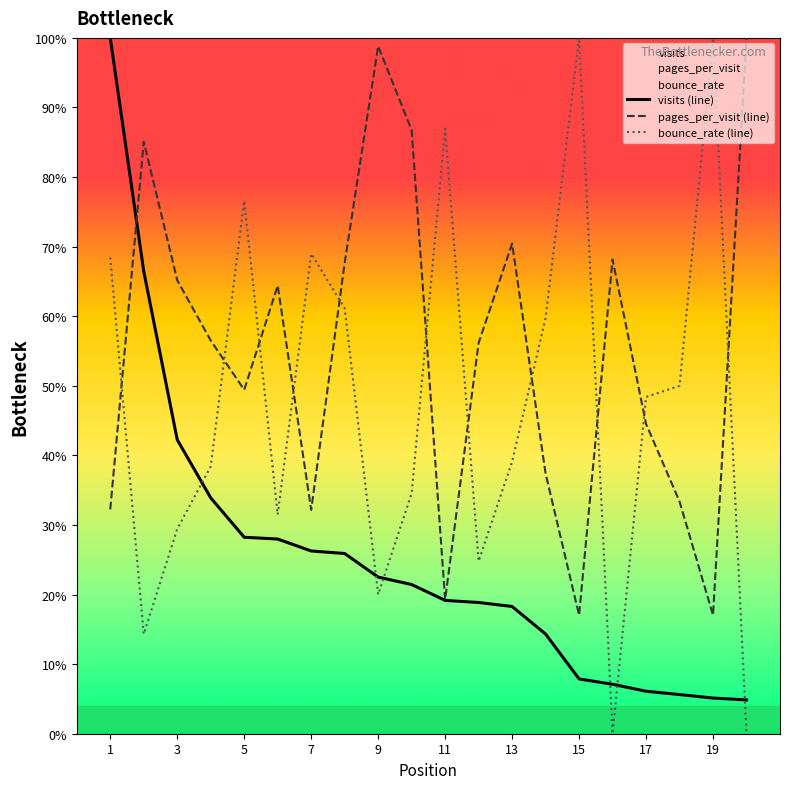

Which has a higher value, 17 or 19?

17